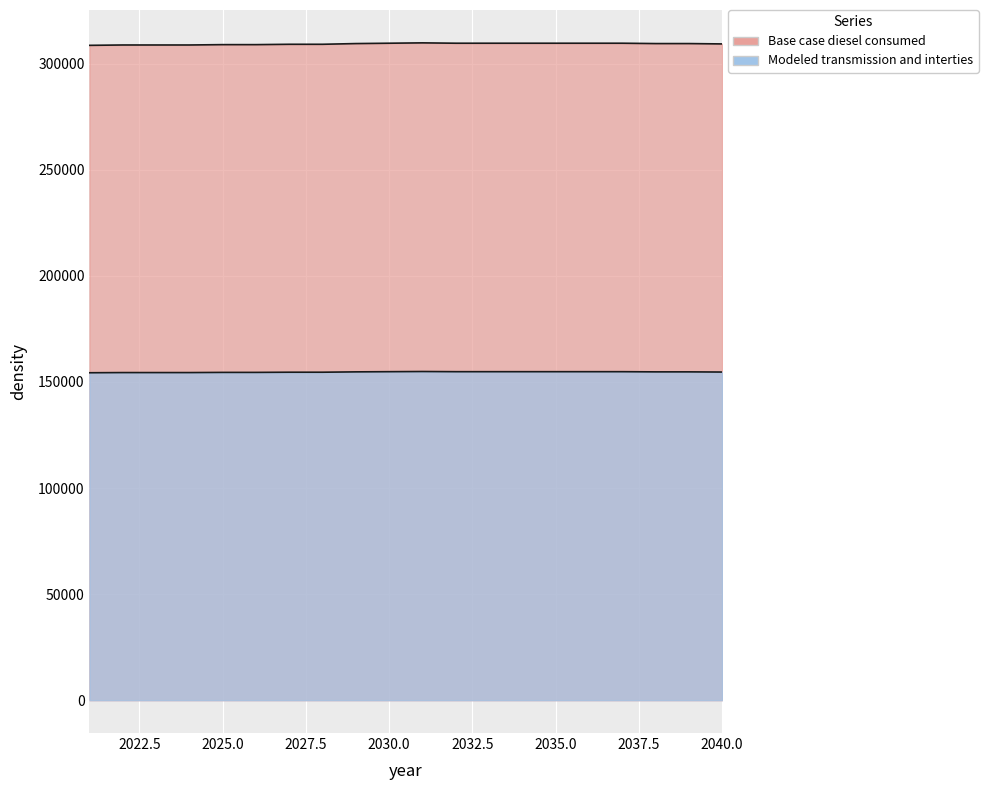

True or false: Modeled transmission and interties and Base case diesel consumed cross at least once.

False